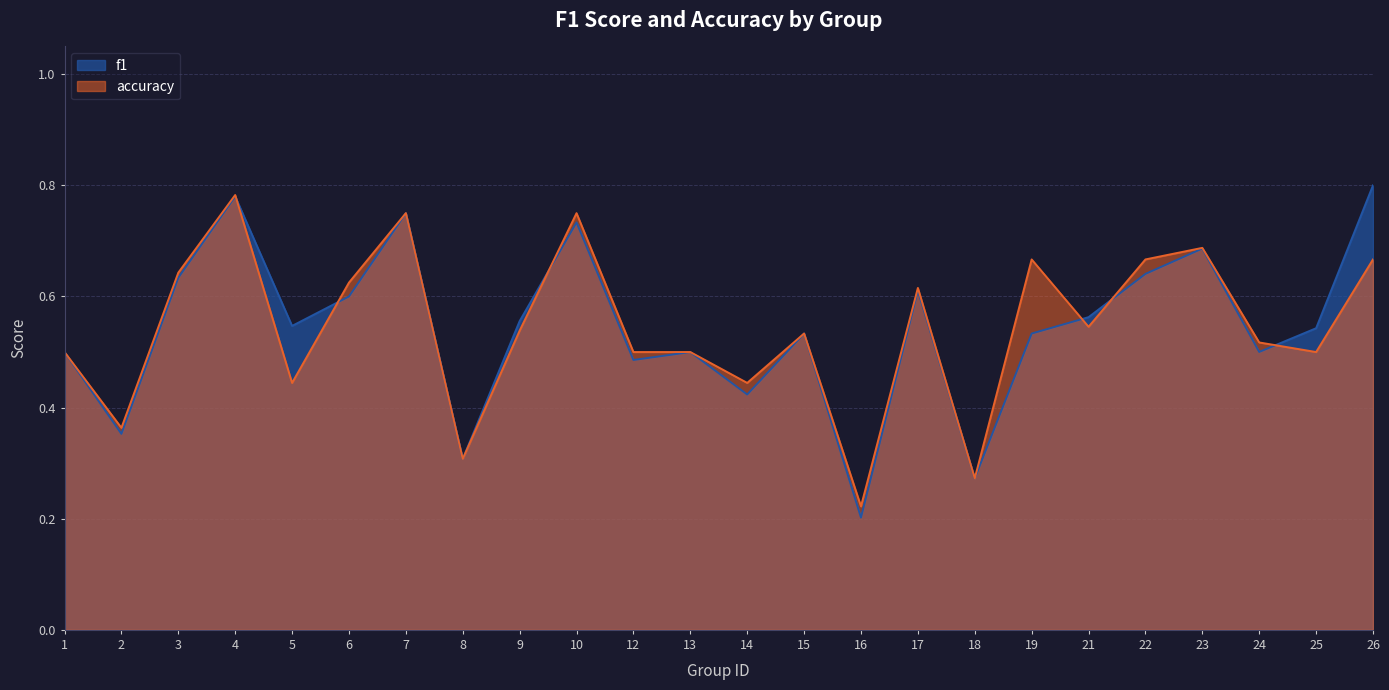

What is the difference between the second highest and minimum values in the f1 series?

0.6